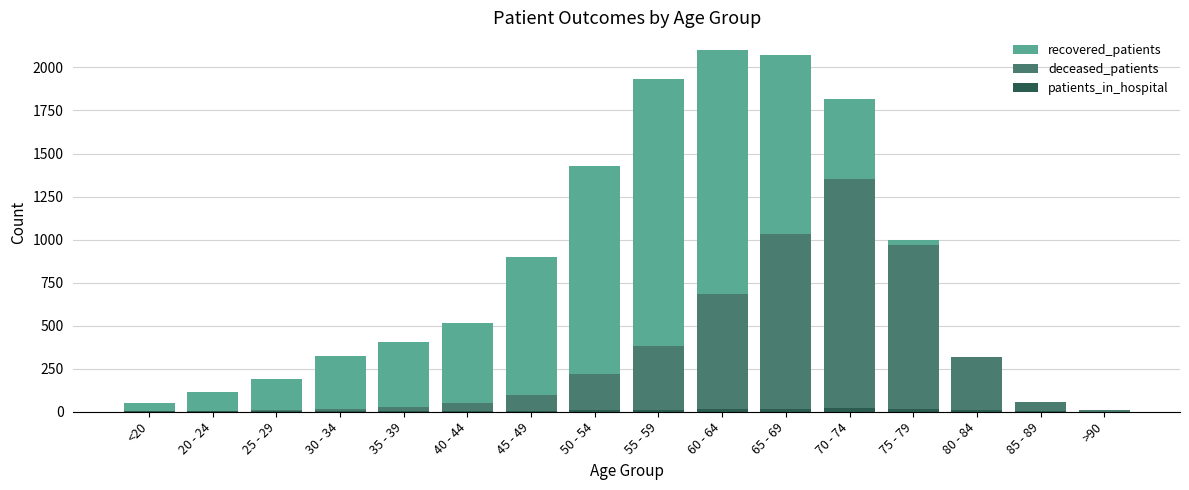

Reading right to left, what are all the values shown in this chart?

recovered_patients: >90=12	85 - 89=54	80 - 84=257	75 - 79=999	70 - 74=1816	65 - 69=2070	60 - 64=2099	55 - 59=1932	50 - 54=1426	45 - 49=901	40 - 44=517	35 - 39=408	30 - 34=326	25 - 29=192	20 - 24=113	<20=51
deceased_patients: >90=8	85 - 89=58	80 - 84=320	75 - 79=966	70 - 74=1350	65 - 69=1031	60 - 64=682	55 - 59=382	50 - 54=219	45 - 49=95	40 - 44=51	35 - 39=26	30 - 34=14	25 - 29=12	20 - 24=2	<20=7
patients_in_hospital: >90=0	85 - 89=4	80 - 84=11	75 - 79=18	70 - 74=21	65 - 69=18	60 - 64=14	55 - 59=11	50 - 54=11	45 - 49=3	40 - 44=4	35 - 39=2	30 - 34=4	25 - 29=2	20 - 24=5	<20=3